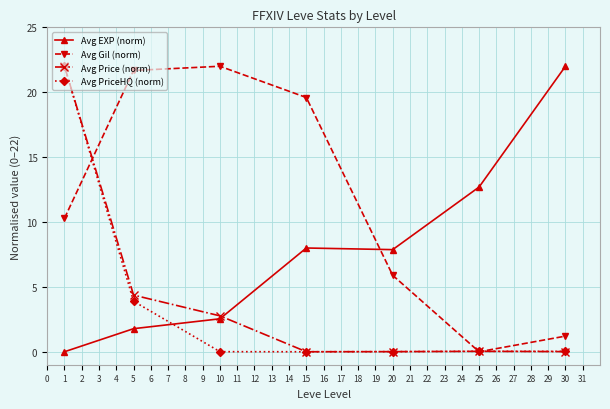

True or false: Avg Price (norm) has more than 2 interior local peaks.

False